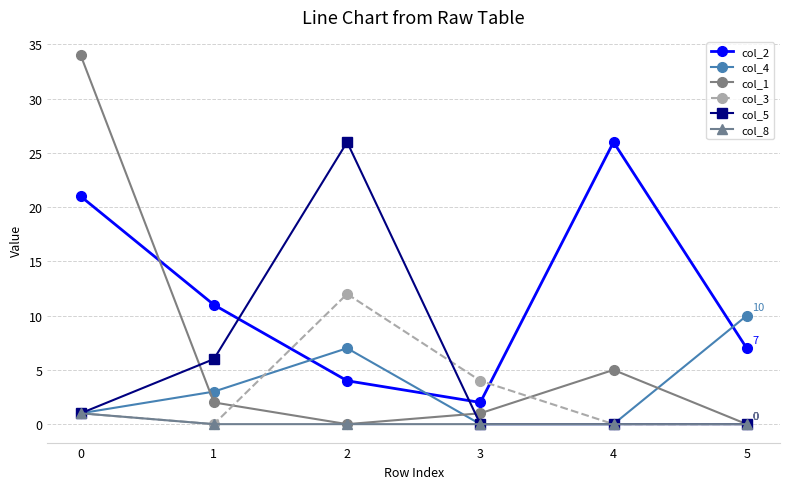

Count the number of data series in this chart.

6